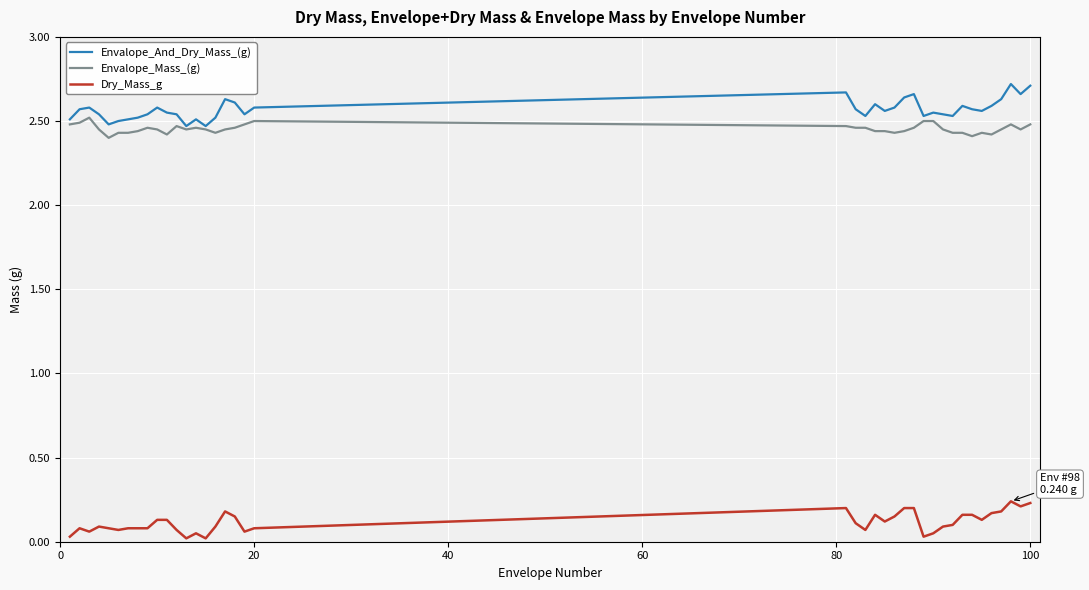

How many lines are shown in the chart?

3